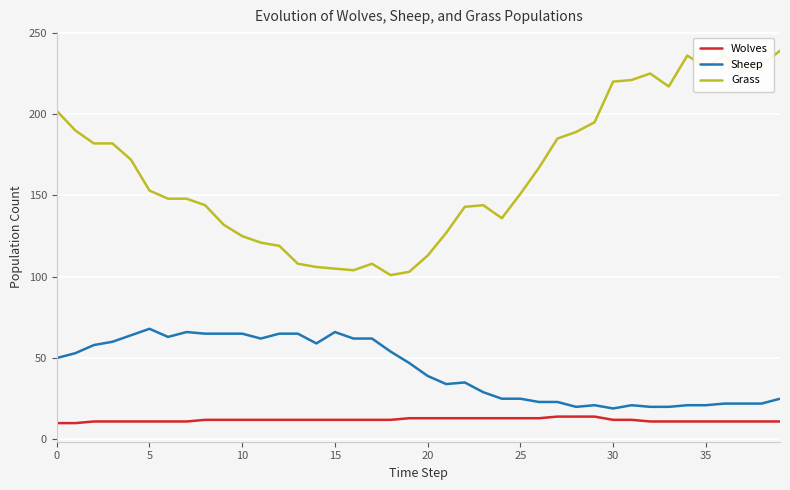

How many lines are shown in the chart?

3